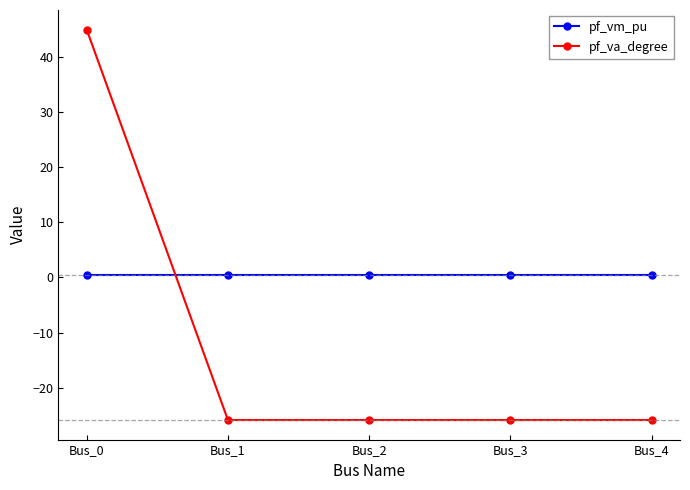

After their last crossing, which series has the higher values: pf_vm_pu or pf_va_degree?

pf_vm_pu